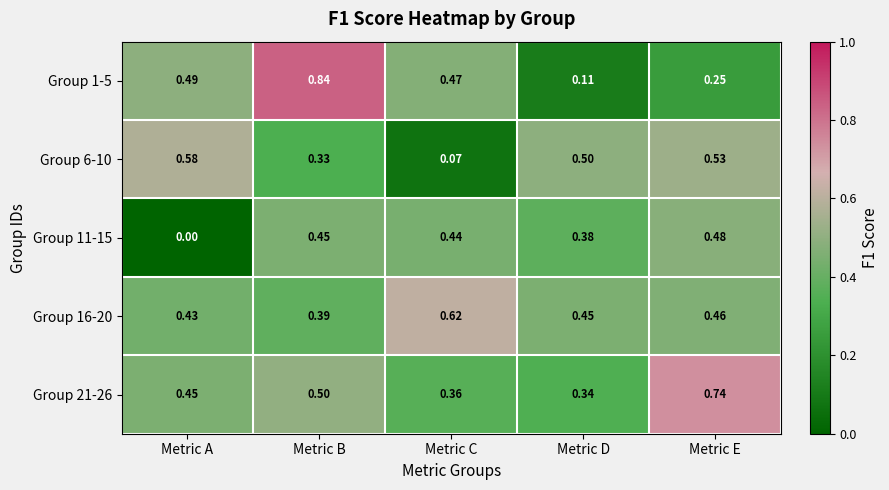

At how many categories does at least one series exceed 0?

5